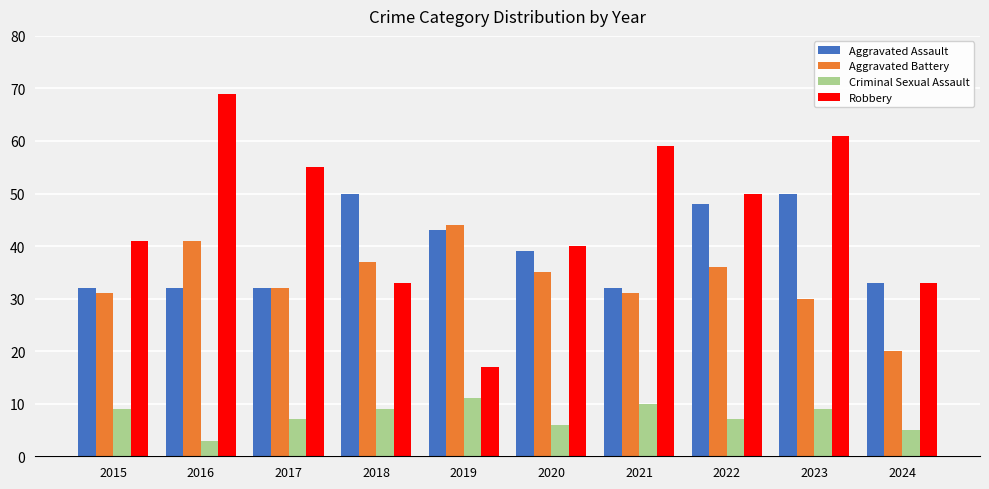

The value of Criminal Sexual Assault at 2018 is 9. True or false?

True